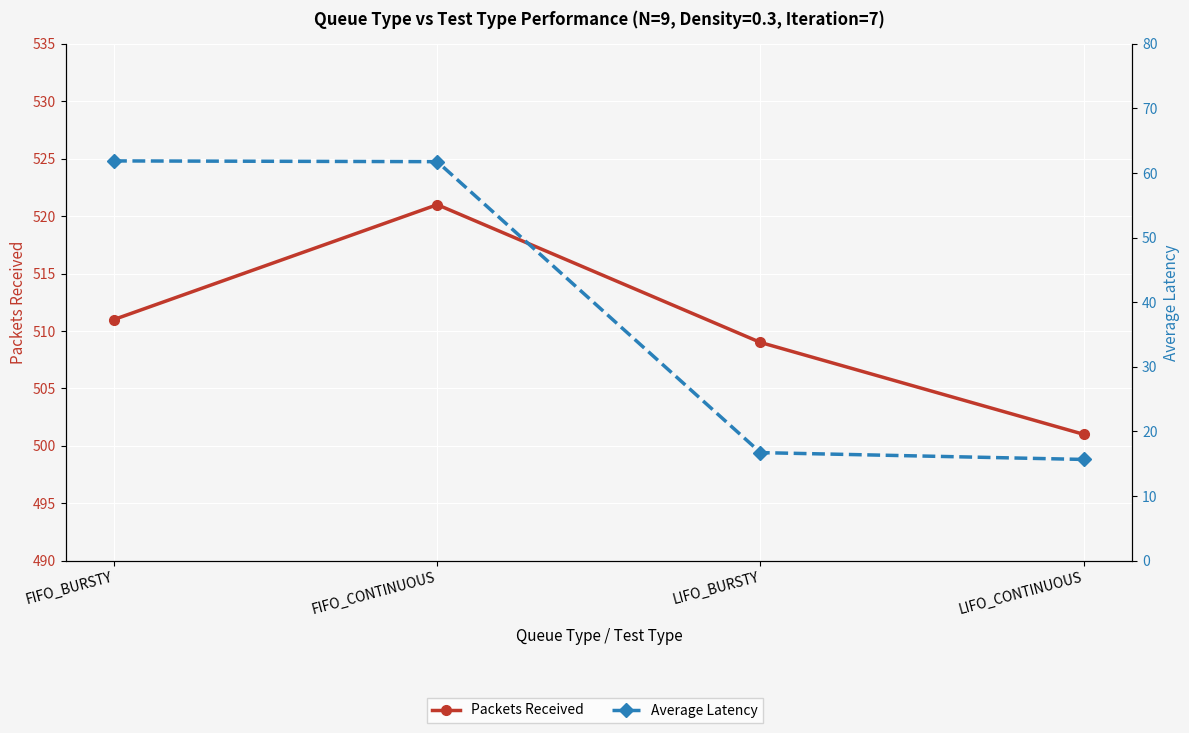

What is the sum of the Average Latency values at LIFO_CONTINUOUS and LIFO_BURSTY?

32.4